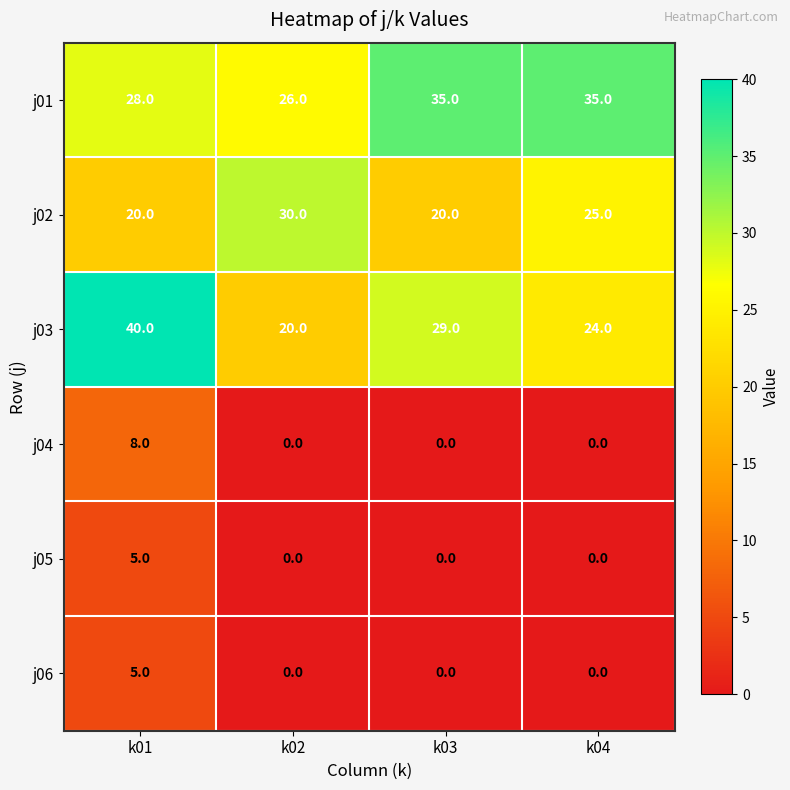

At which label is j02 closest to 25?

k04